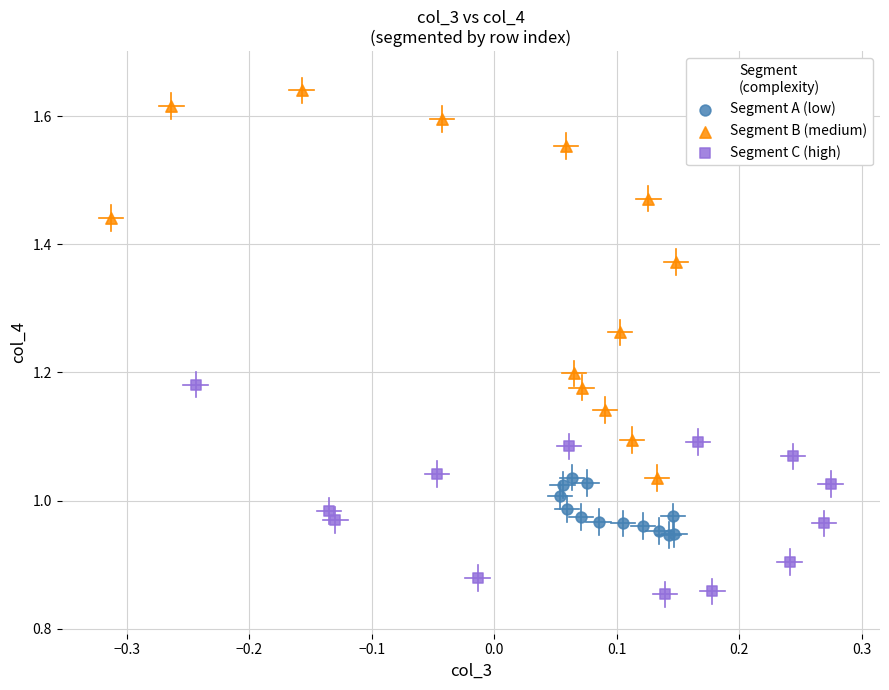

Which series has the widest spread of Y values?

Segment B (medium)